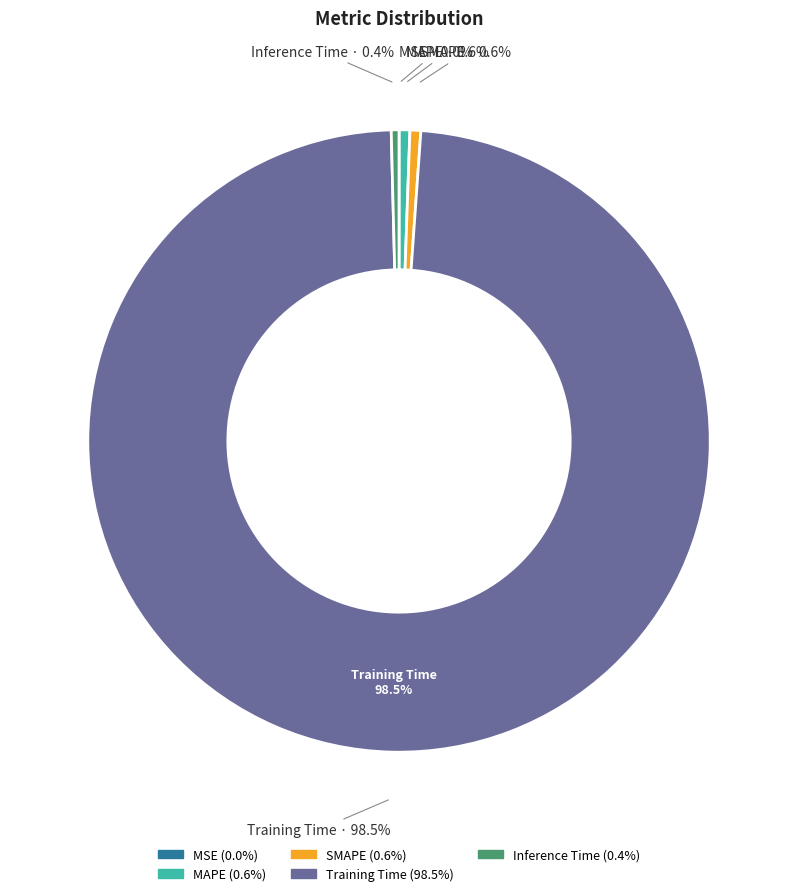

What is the total percentage of SMAPE and Training Time?

99.0%